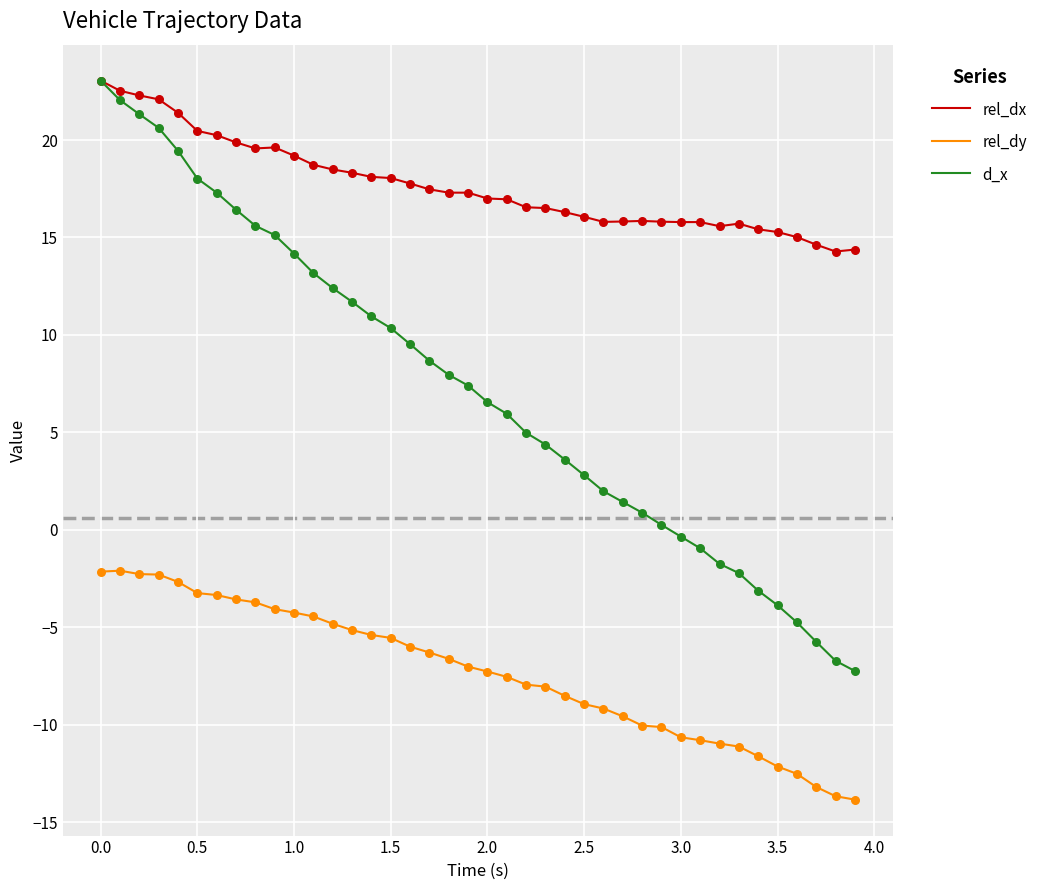

Which series has the largest total across all categories?

rel_dx